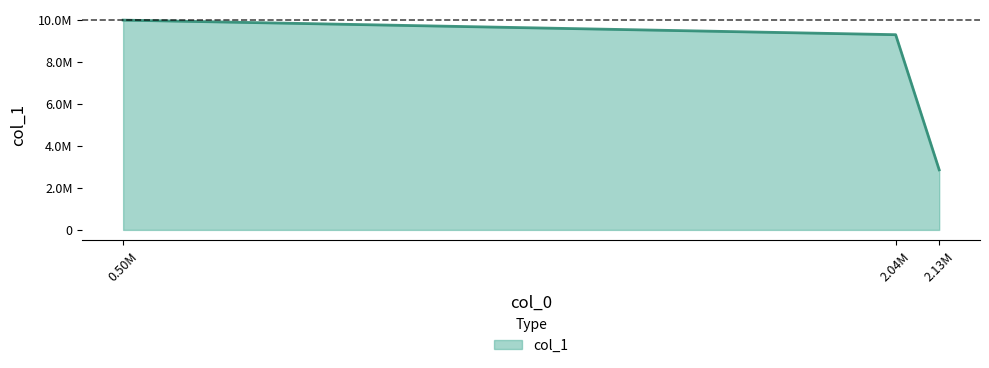

What is the smallest value displayed?

2862732.8